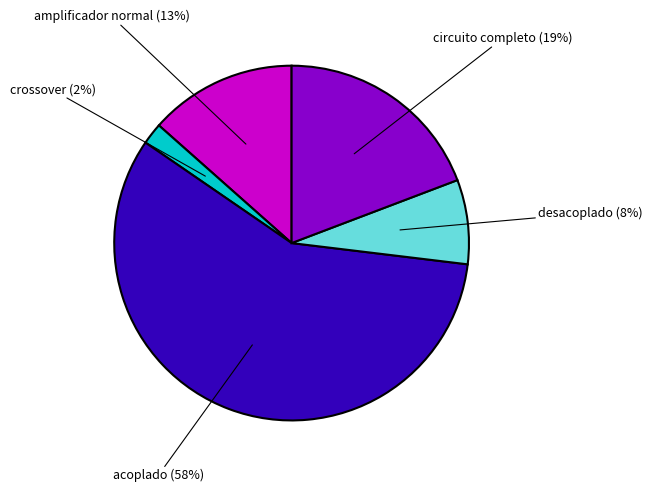

Does any single category account for the majority?

Yes